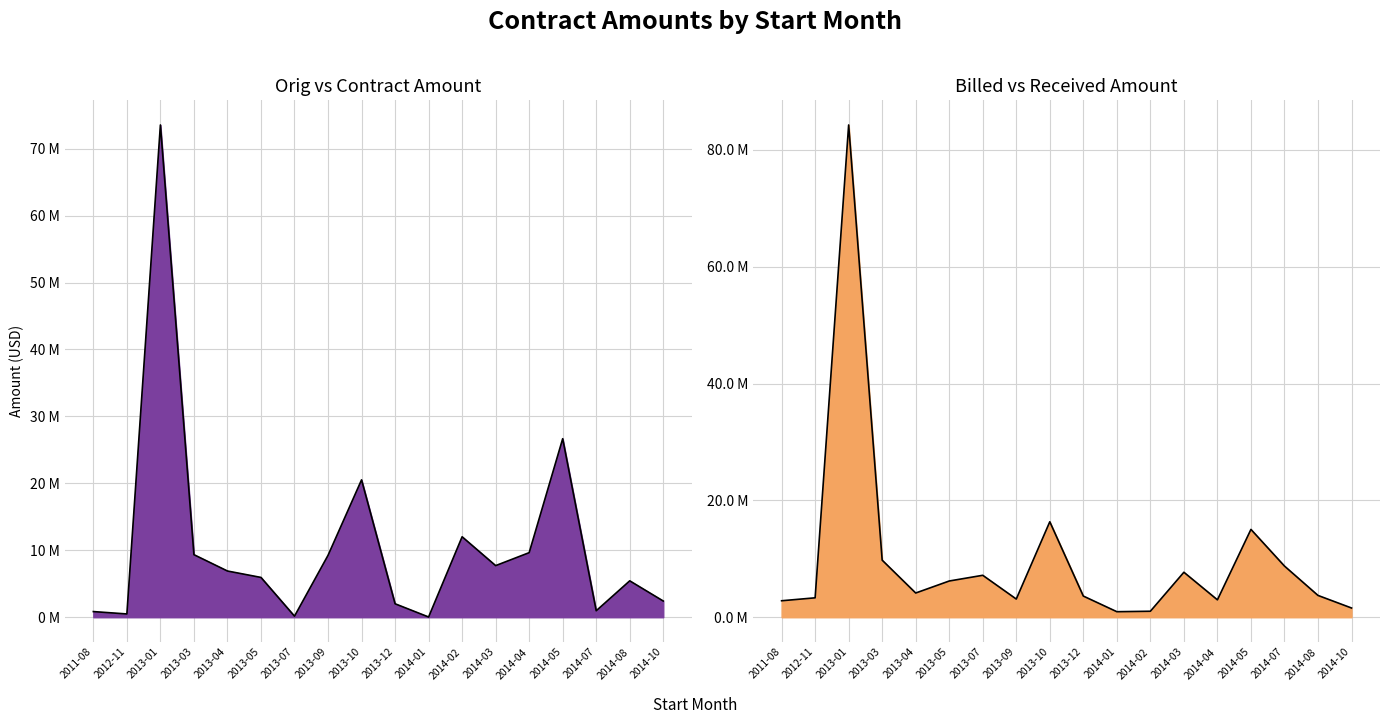

The OrigContractAmt series shows 73539916.0 at 2013-01. True or false?

True